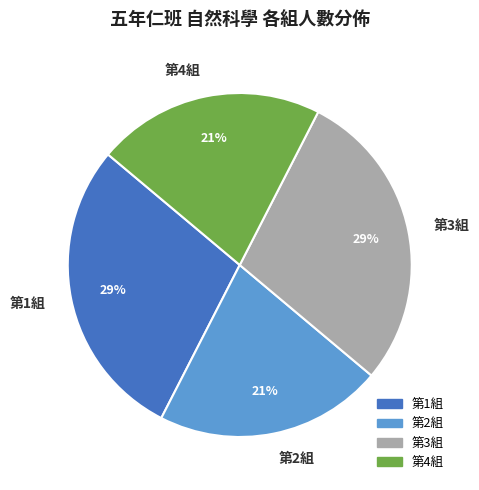

Is the sum of 第1組 and 第3組 greater than half?

Yes